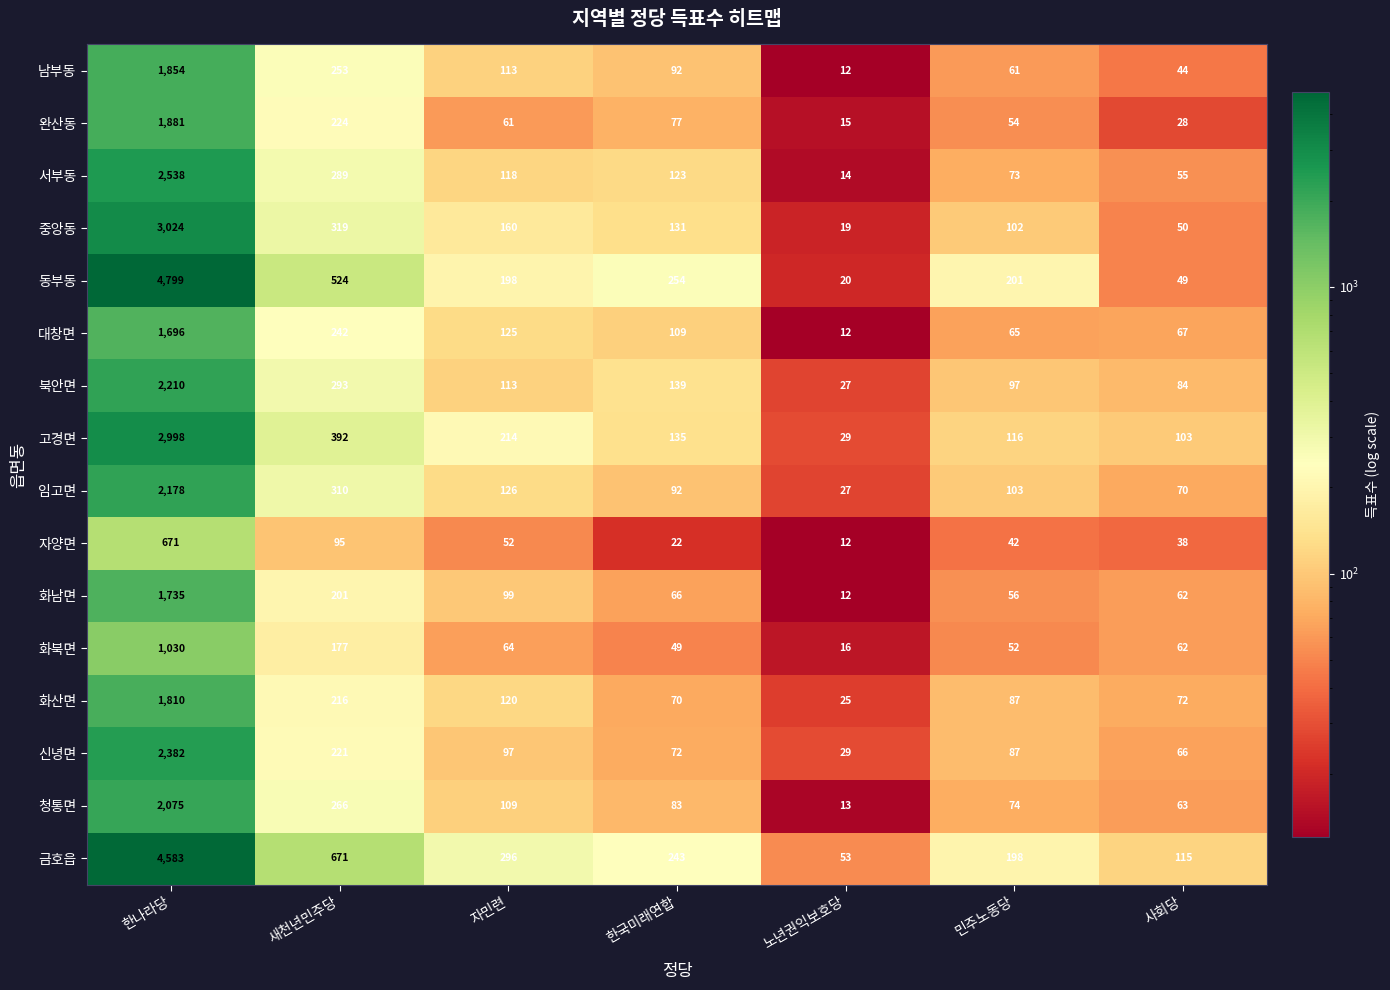

What value does the 화북면 series have at 민주노동당, to the nearest 100?

100